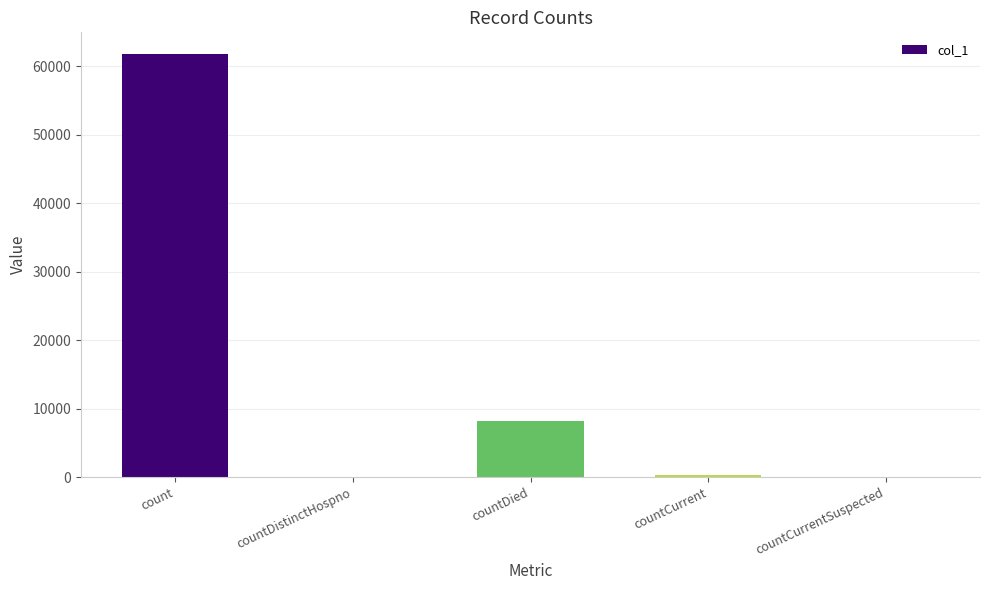

The chart shows a value of 102425 at count. True or false?

False